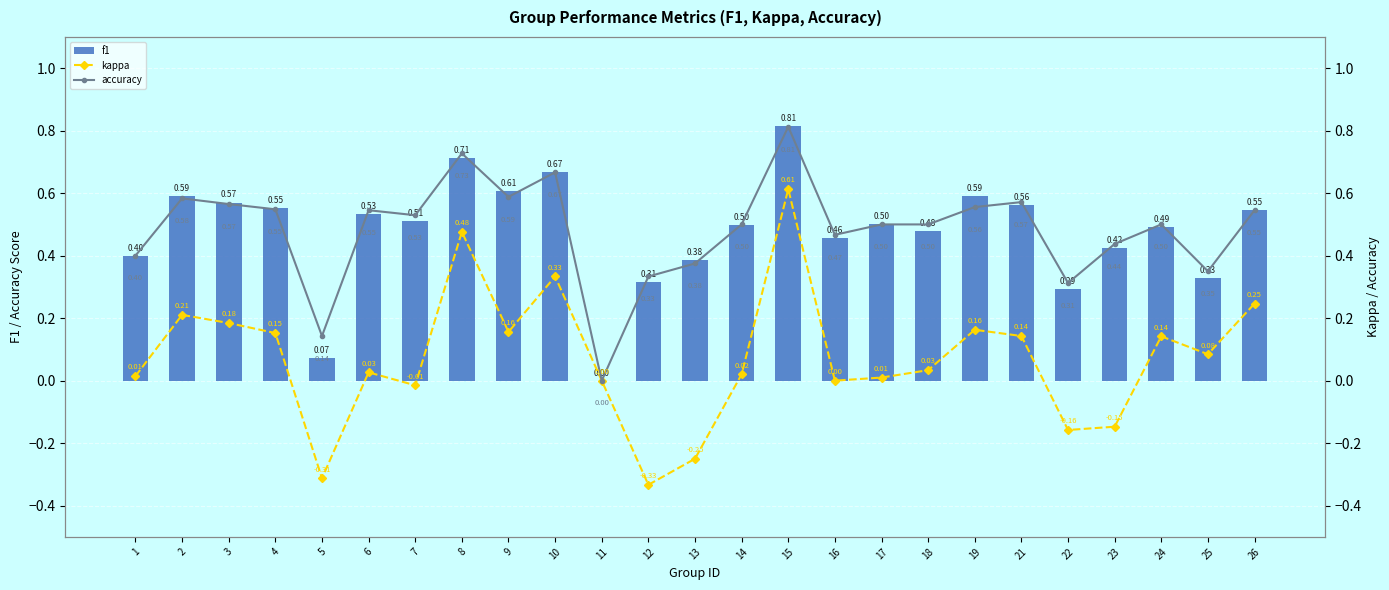

Read the accuracy value at 7.

0.5